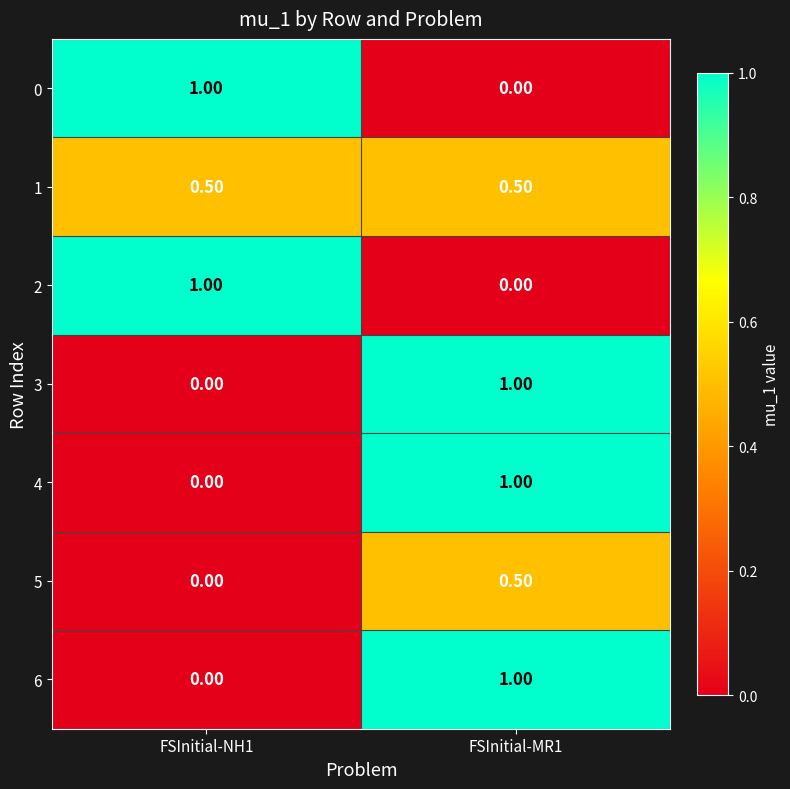

At how many categories does at least one series exceed 0?

2